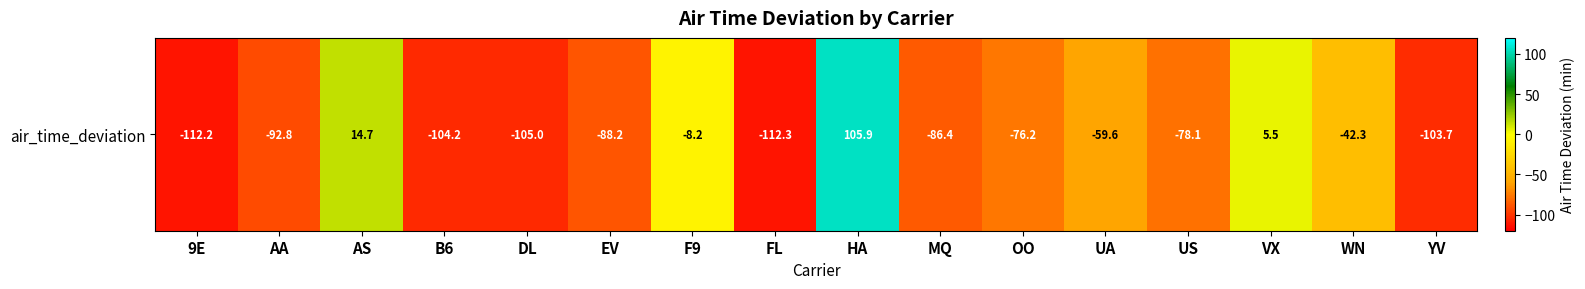

At which category does the chart reach its minimum across all series?

FL